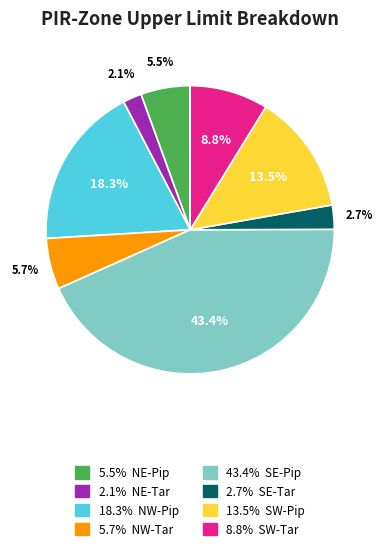

Is there a majority slice in this chart?

No